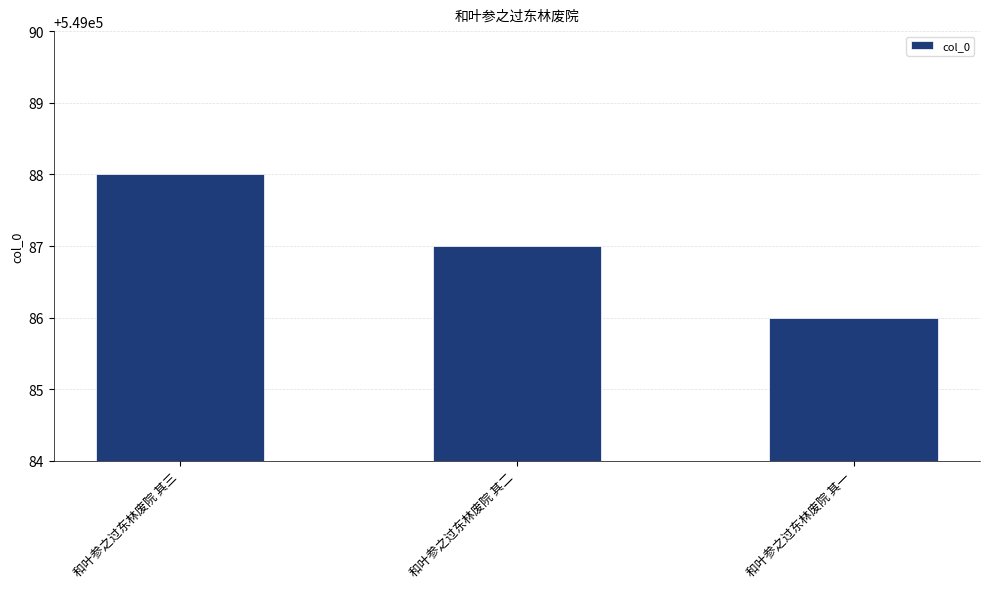

How many values are between 549086 and 549088?

3